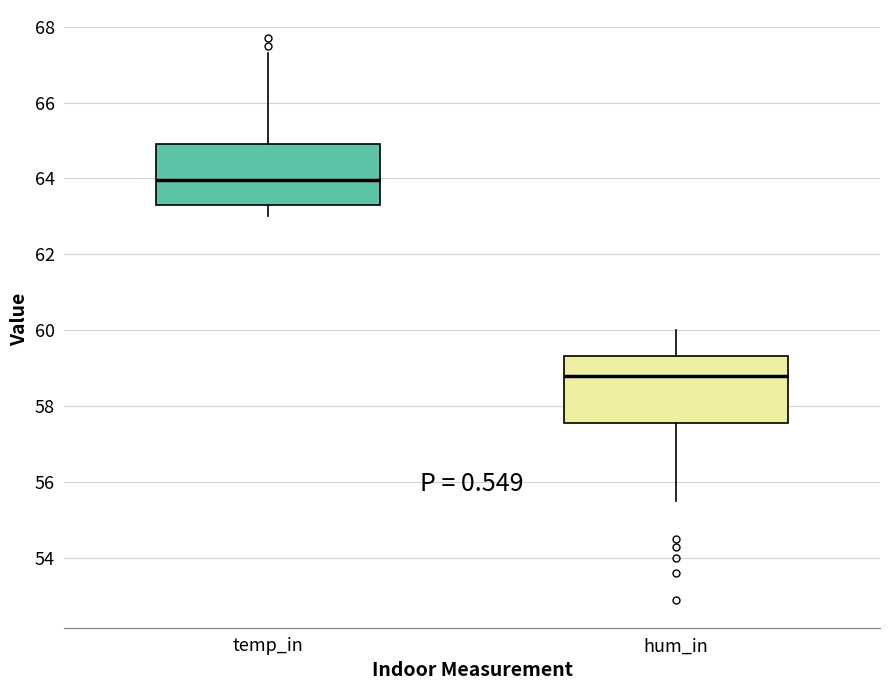

Reading left to right, read every box against the y-axis: the position of its median line, the range the box covers, and the ends of its whiskers. The values are not printed on the chart, so give them approximately, as read against the axis.

temp_in: median 64.0, box 63.4 to 65.0, whiskers 63.0 to 67.4
hum_in: median 58.8, box 57.6 to 59.4, whiskers 55.6 to 60.0